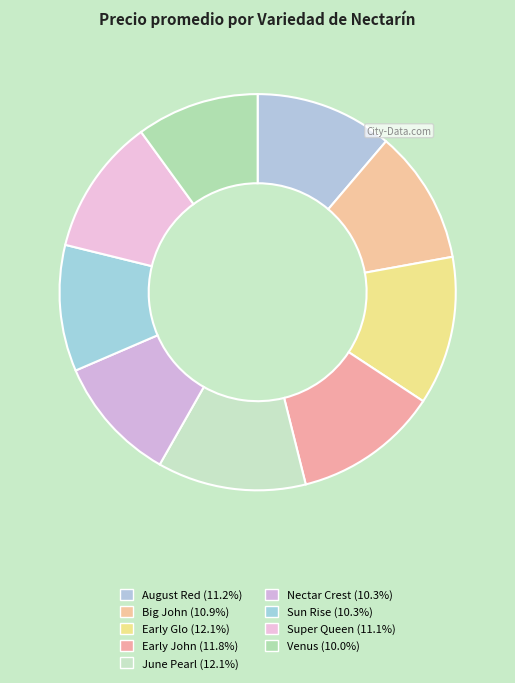

How many segments does this pie chart have?

9